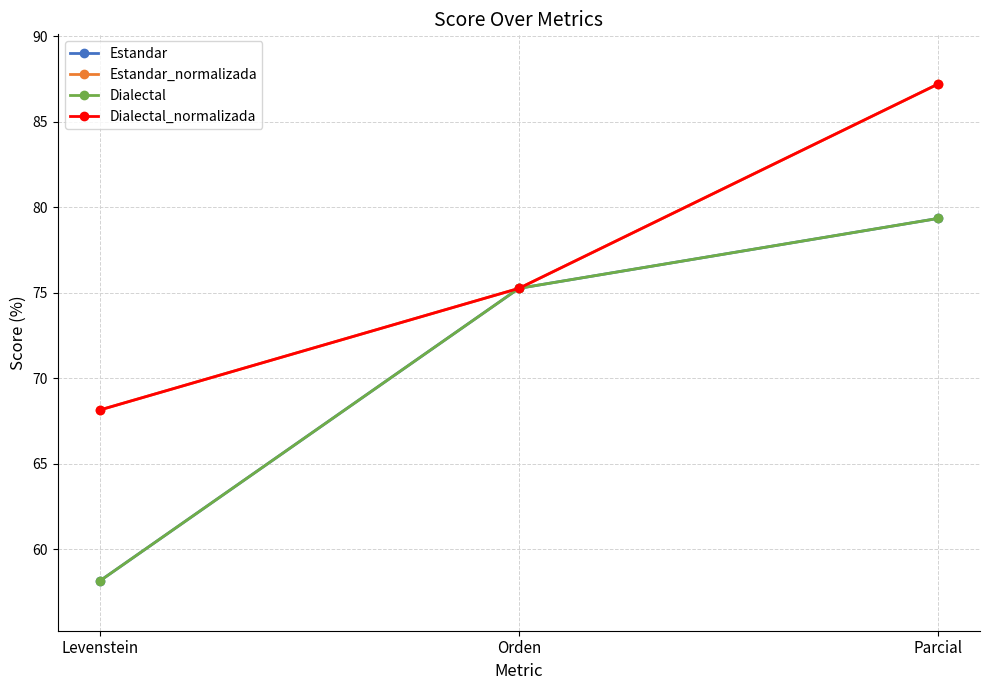

Is this an area chart (filled region under the line)?

No